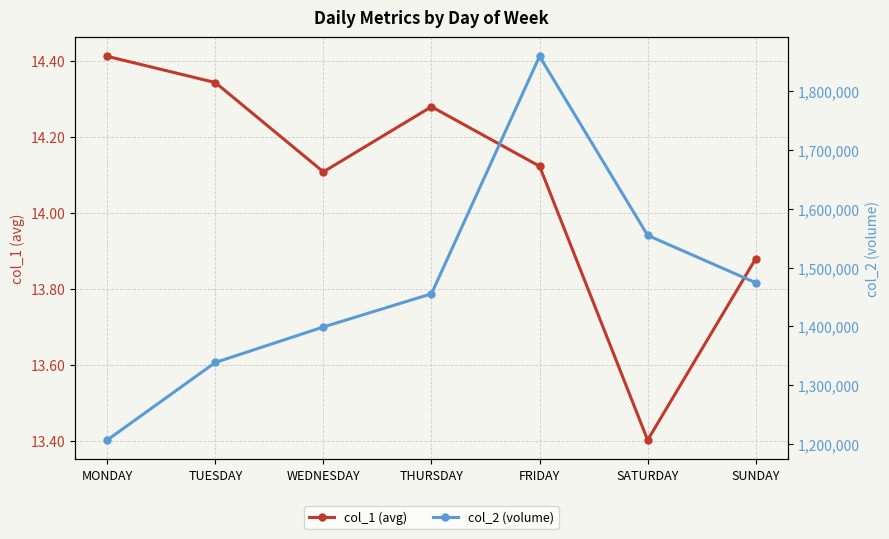

Reading right to left, extract all data points from this chart.

col_1 (avg): 13.9	13.4	14.1	14.3	14.1	14.3	14.4
col_2 (volume): 1474243.0	1554914.0	1859750.0	1455431.0	1398917.0	1338456.0	1206332.0